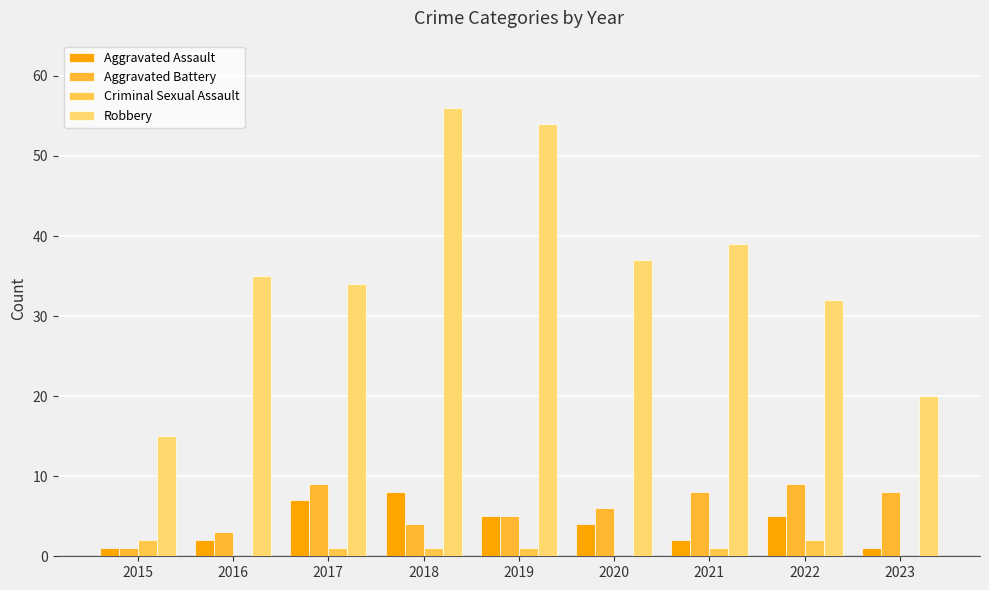

Count the Aggravated Assault values in the range 2 to 5.

5